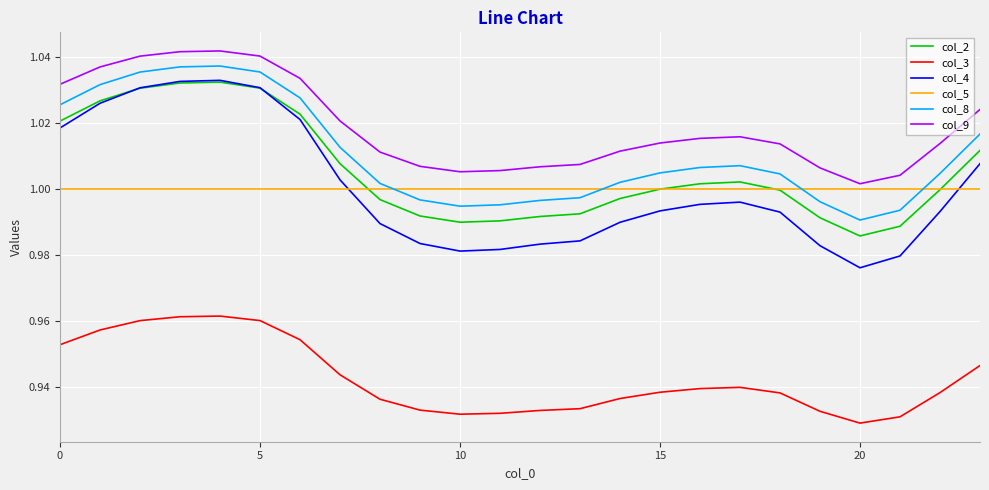

True or false: col_9 and col_2 intersect in this chart.

False